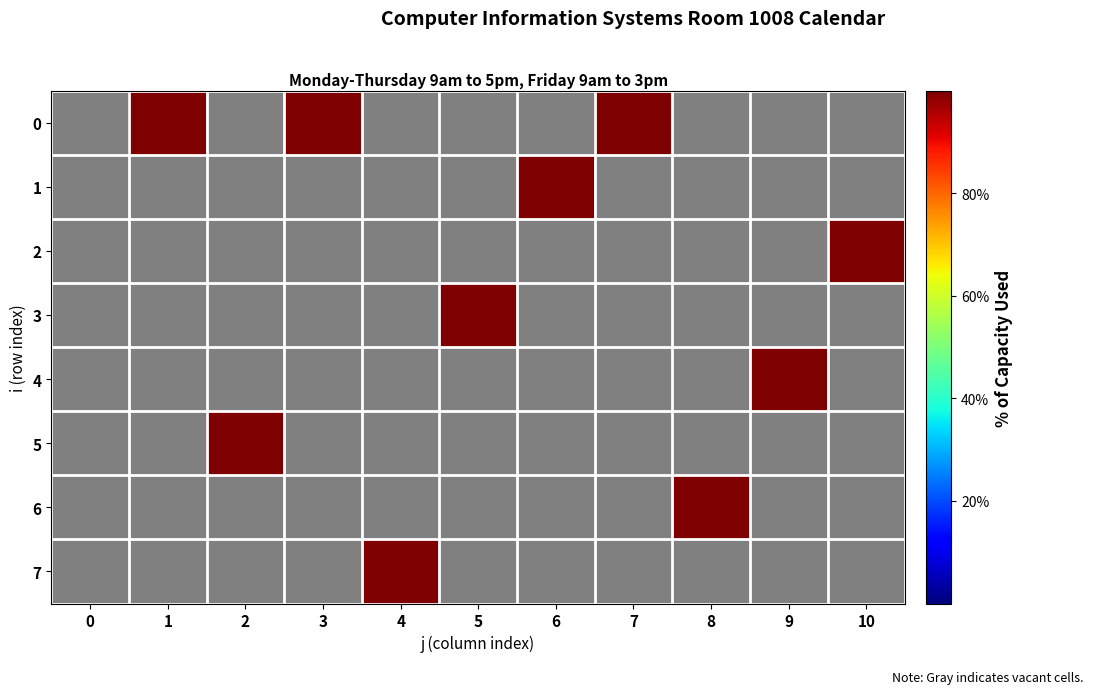

How many values in the 3 series exceed 0?

1